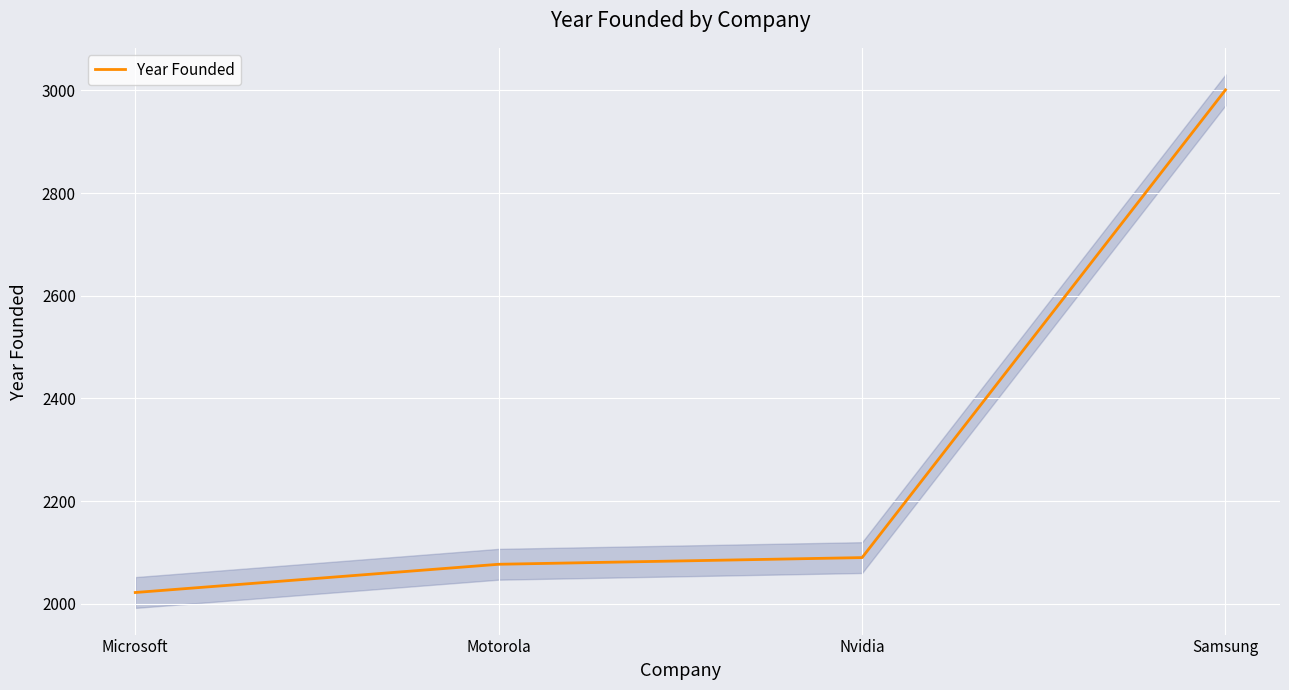

Reading right to left, list all the values displayed in this chart.

3001	2090	2077	2022